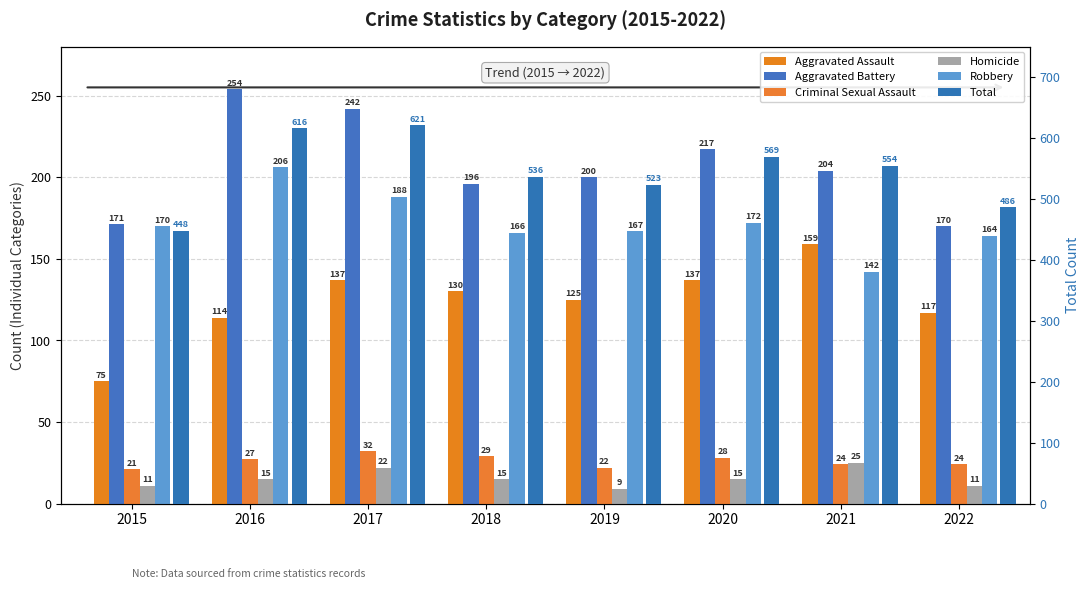

Which has a higher value, 2018 or 2019?

2018